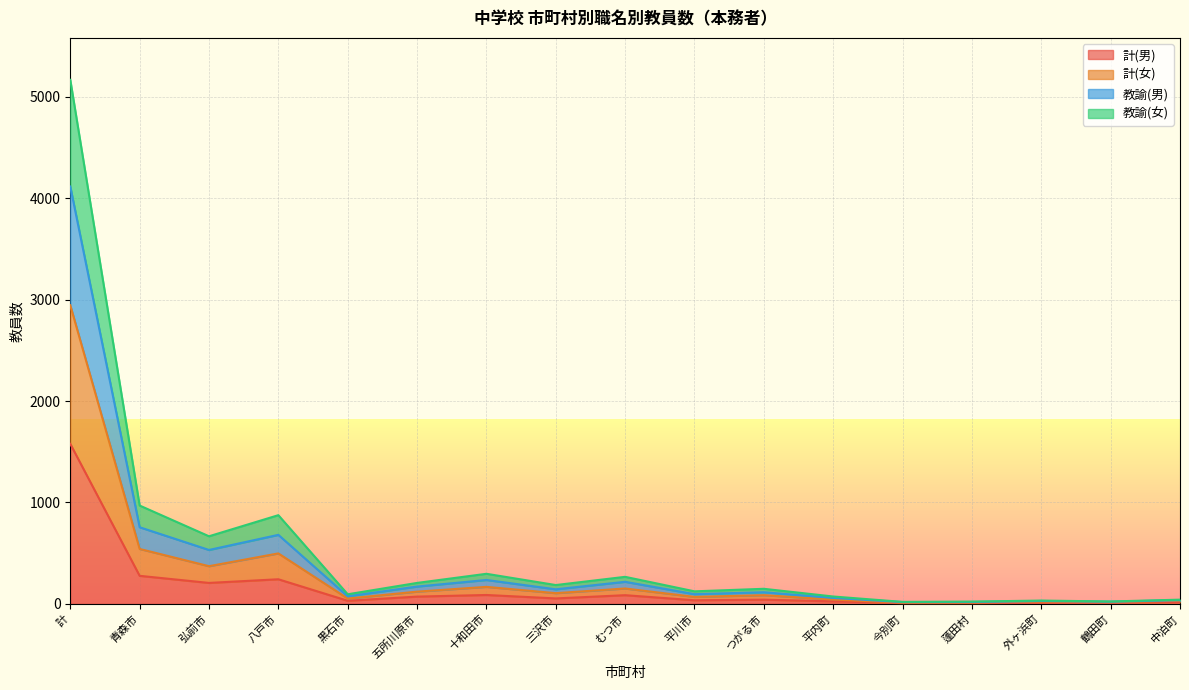

At which category is the sum across all series the highest?

計